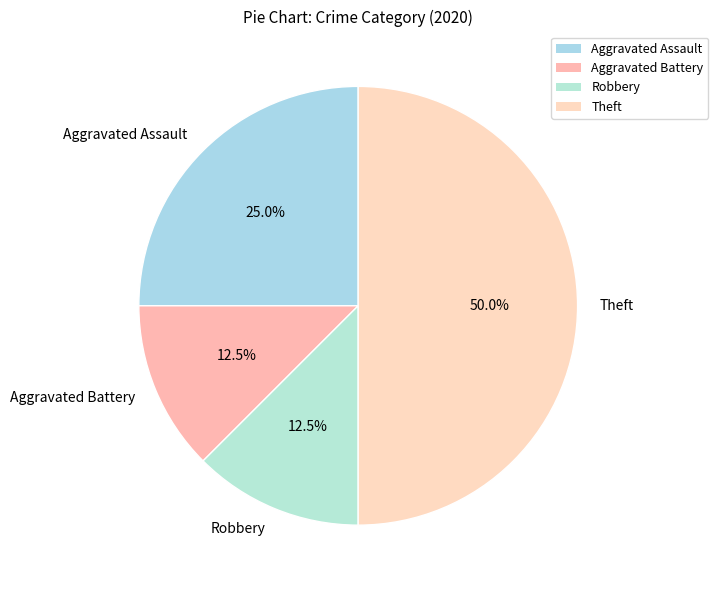

Which slice is the largest?

Theft